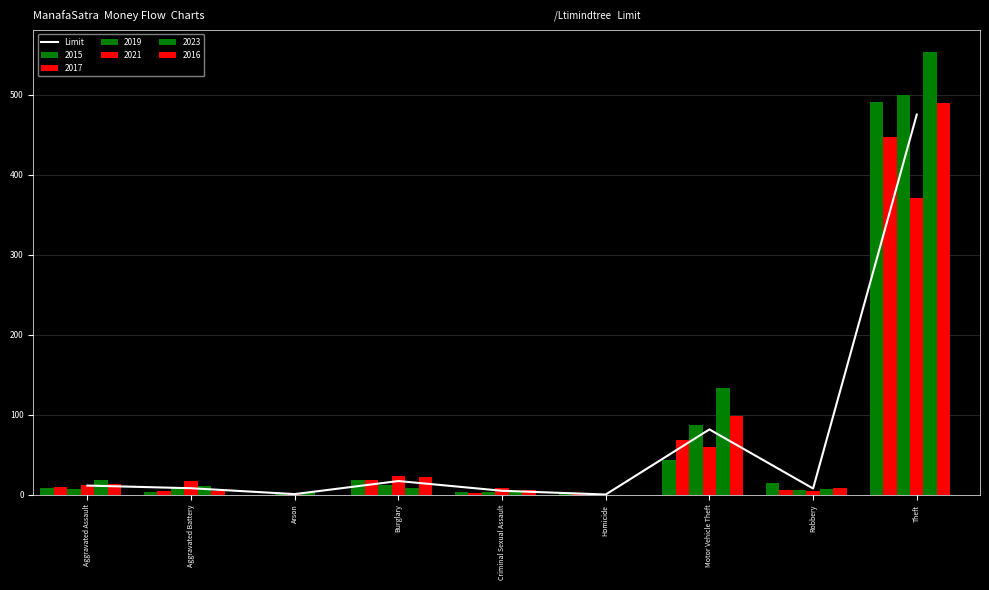

What is the sum of the values at Theft and Aggravated Assault?

486.5